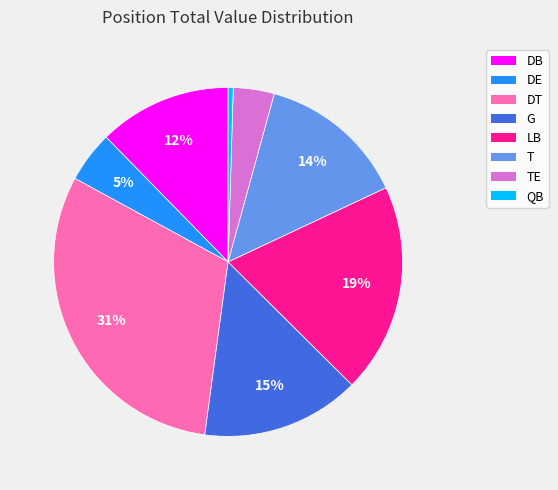

Is it true that DB is 7% of the pie?

False